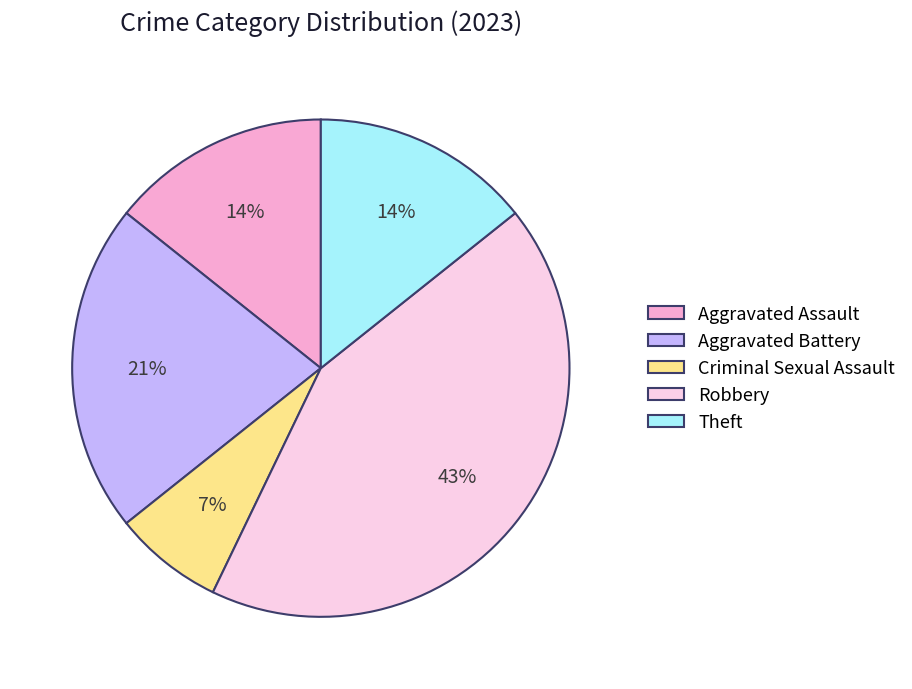

Which slice is the smallest?

Criminal Sexual Assault